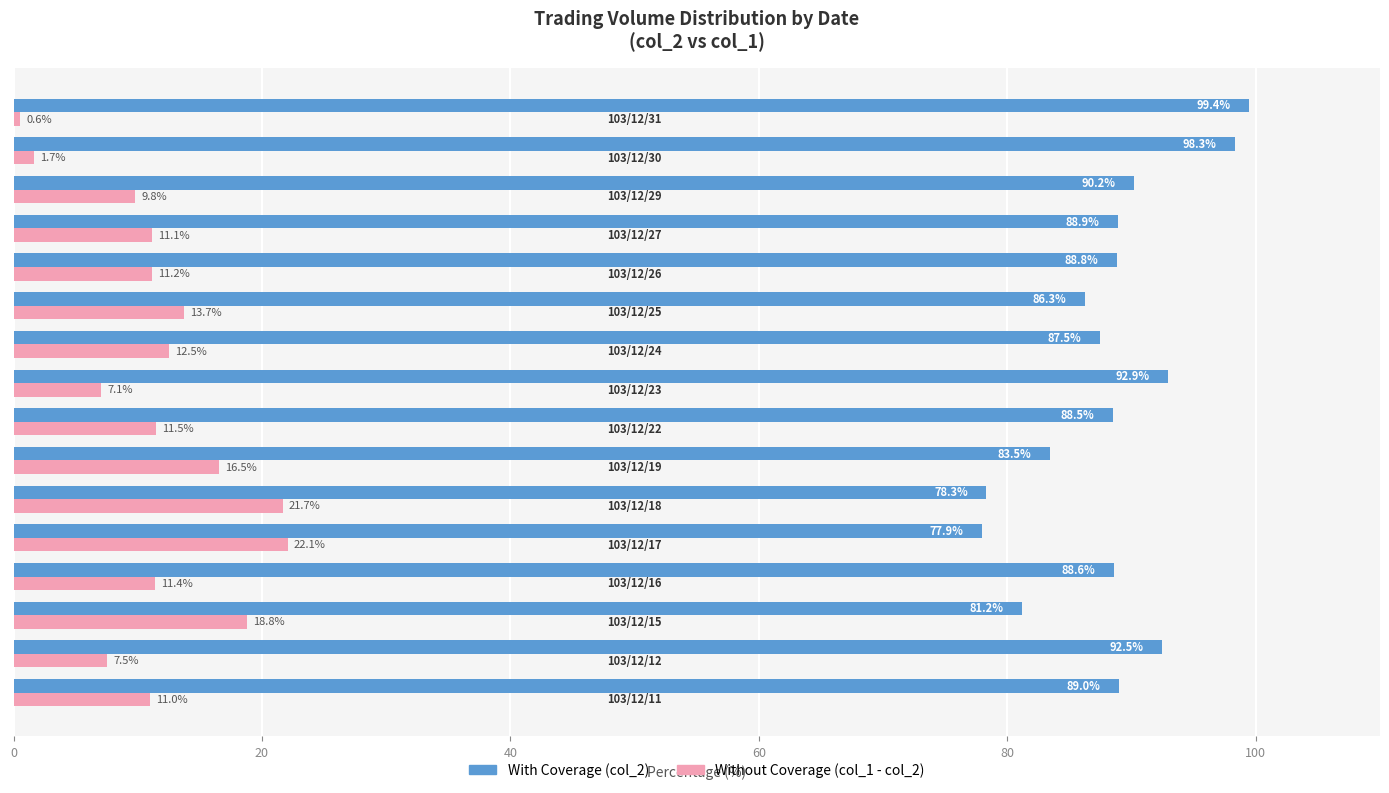

What is the maximum value shown in the chart?

99.4